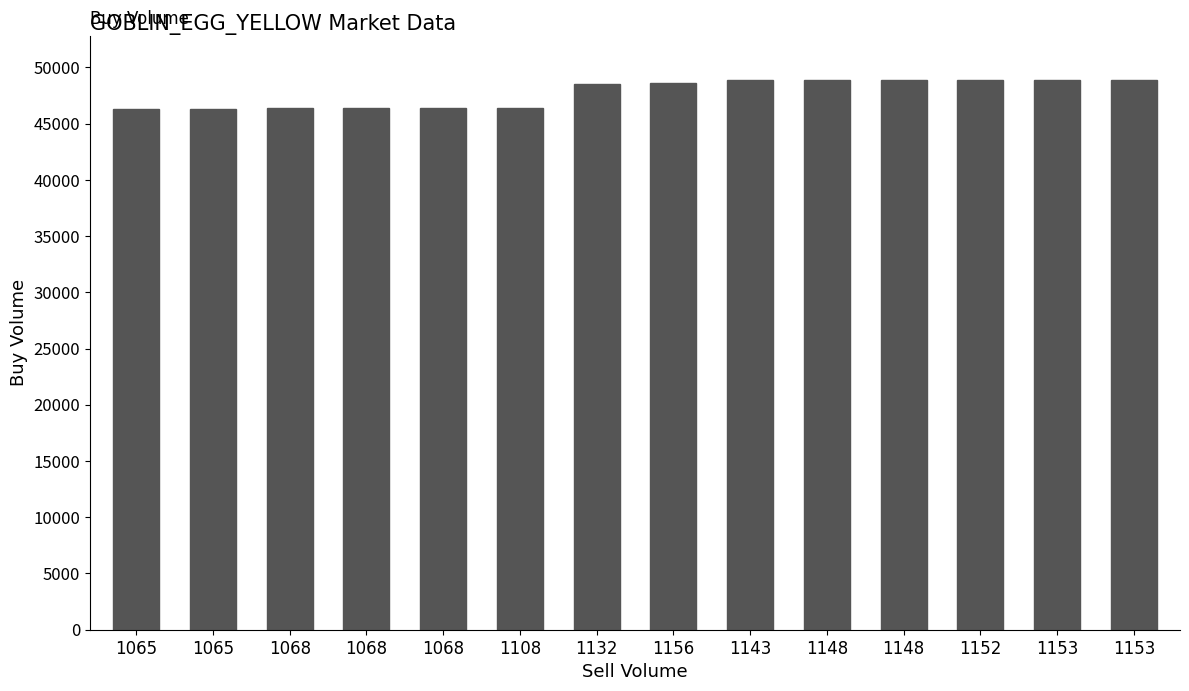

What is the change in value from 1068 to 1153?

+2479